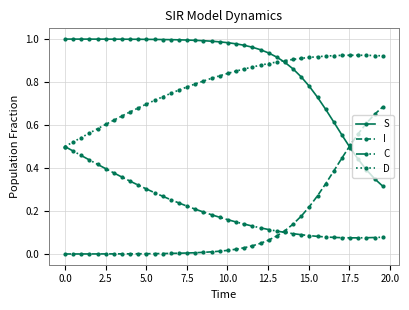

Which series has the largest total across all categories?

S